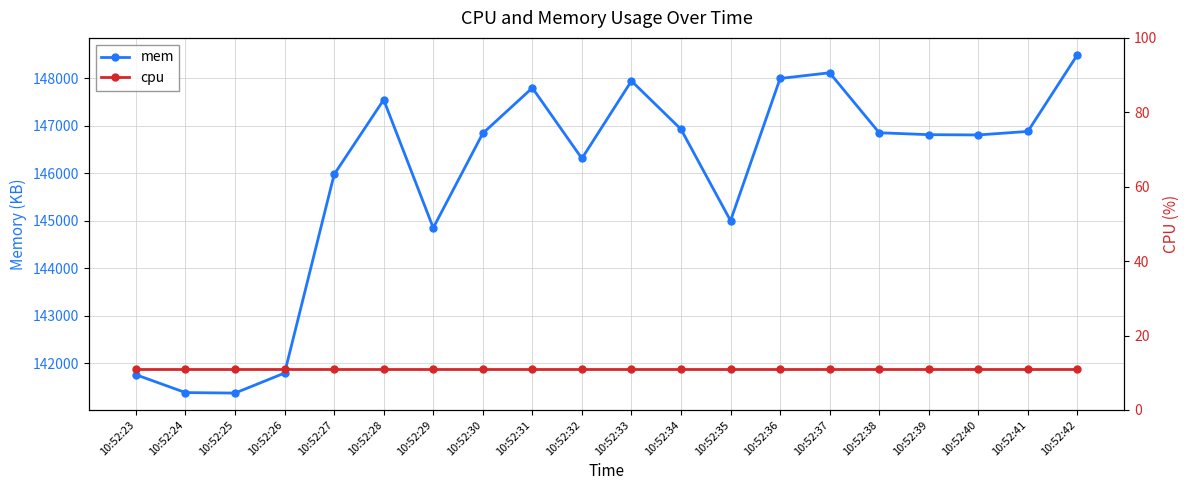

Rank the categories by mem value from lowest to highest.

10:52:25, 10:52:24, 10:52:23, 10:52:26, 10:52:29, 10:52:35, 10:52:27, 10:52:32, 10:52:40, 10:52:39, 10:52:30, 10:52:38, 10:52:41, 10:52:34, 10:52:28, 10:52:31, 10:52:33, 10:52:36, 10:52:37, 10:52:42